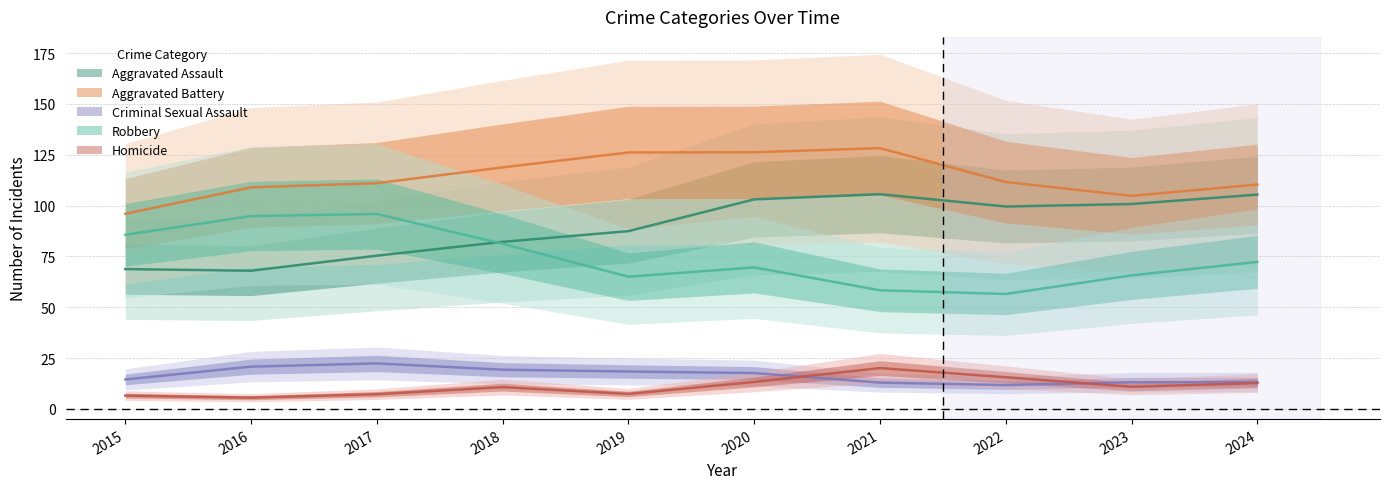

True or false: Criminal Sexual Assault has more than 1 interior local peaks.

True